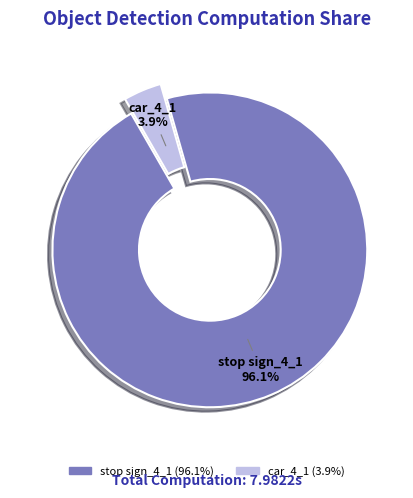

What percentage is the stop sign_4_1 slice, to the nearest percent?

96%